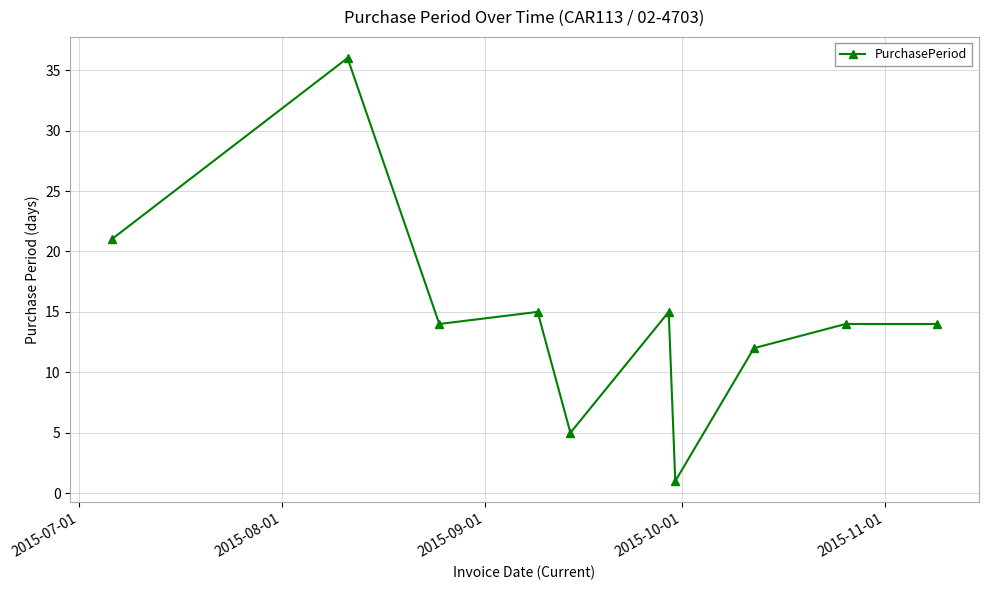

What is the value of the 4th point from the left?

15